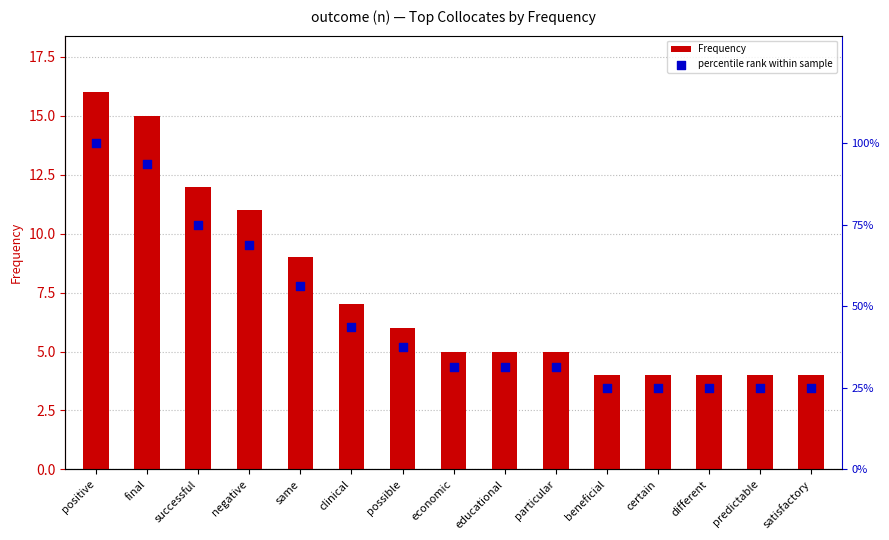

At how many categories does at least one series exceed 40?

6